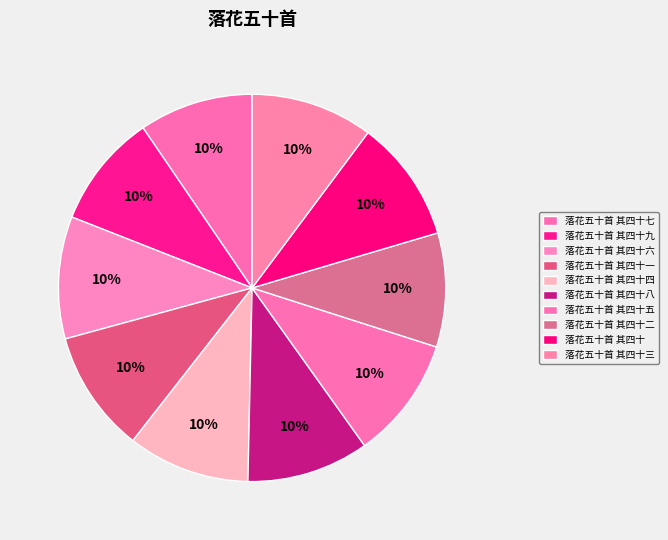

Which slice is the smallest?

落花五十首 其四十二